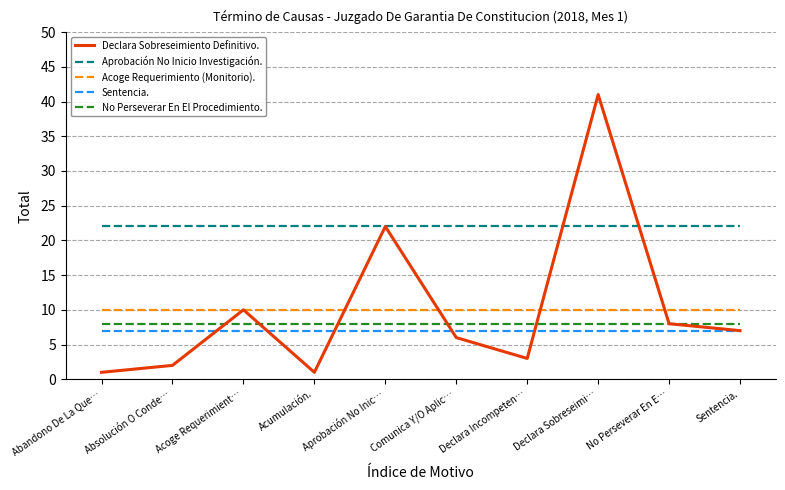

Which series changed the most between Abandono De La Que… and Declara Incompeten…?

Declara Sobreseimiento Definitivo.